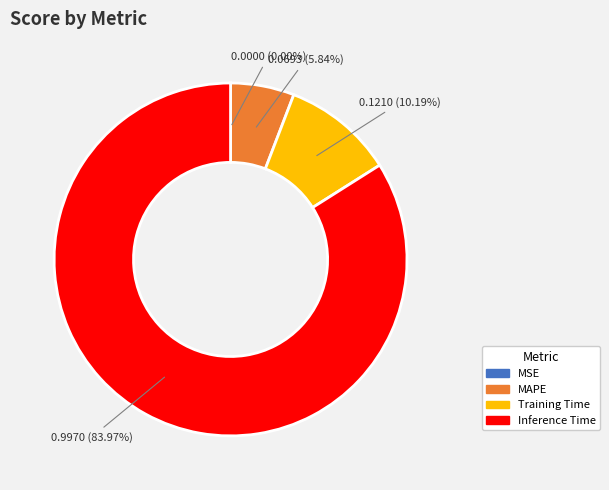

Do MAPE and Inference Time together represent more than half of the pie?

Yes